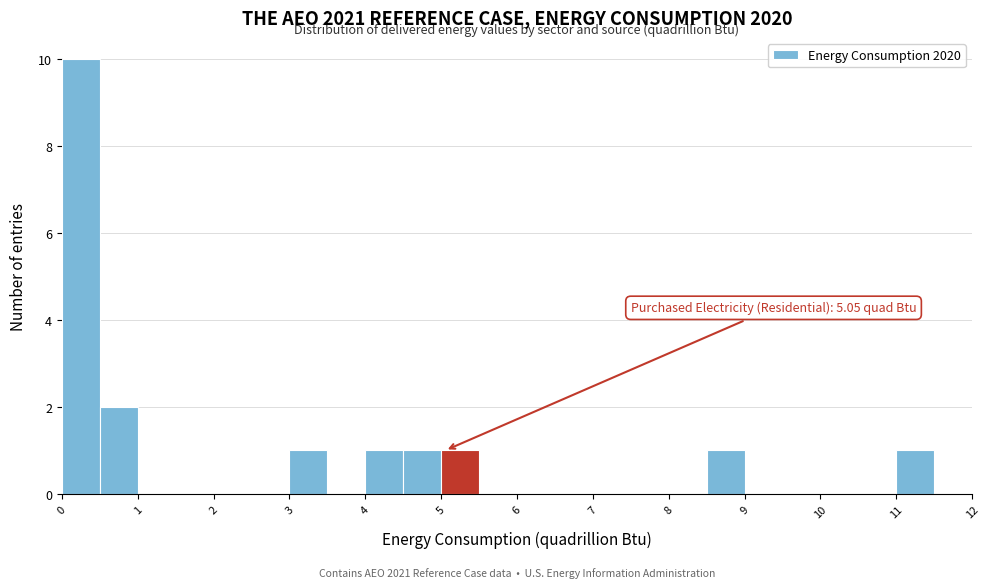

Over which range of the x-axis is the bar tallest?

0.0 to 0.5